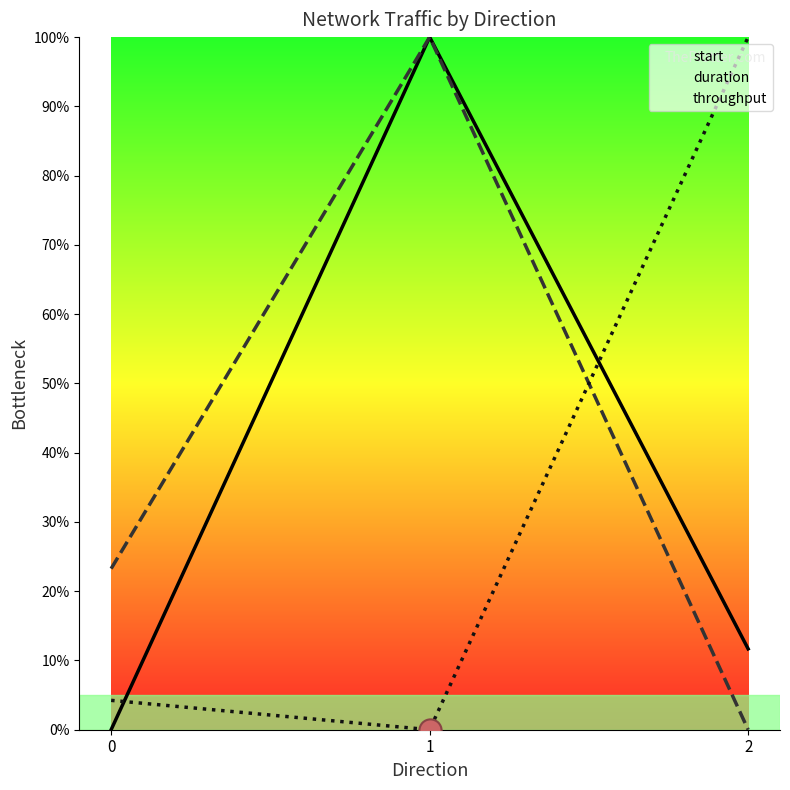

Is it true that throughput equals 67.7 at 2?

False